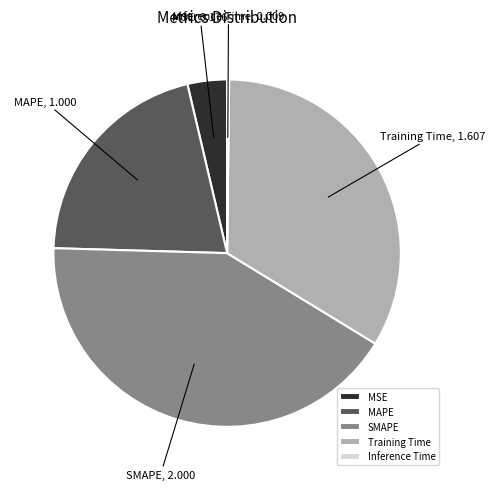

What is the largest slice in the pie chart?

SMAPE